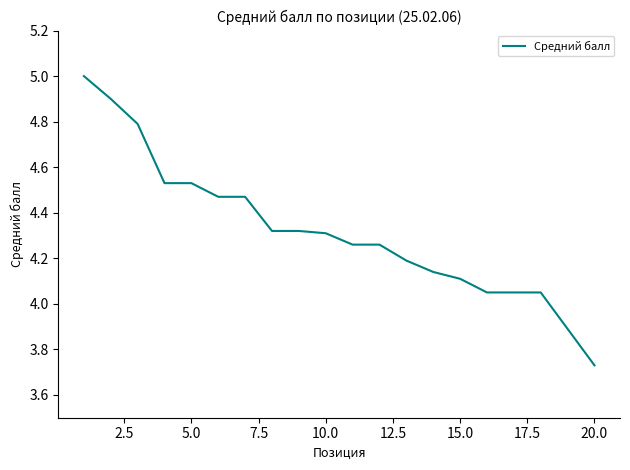

What is the difference between the maximum and minimum values?

1.3